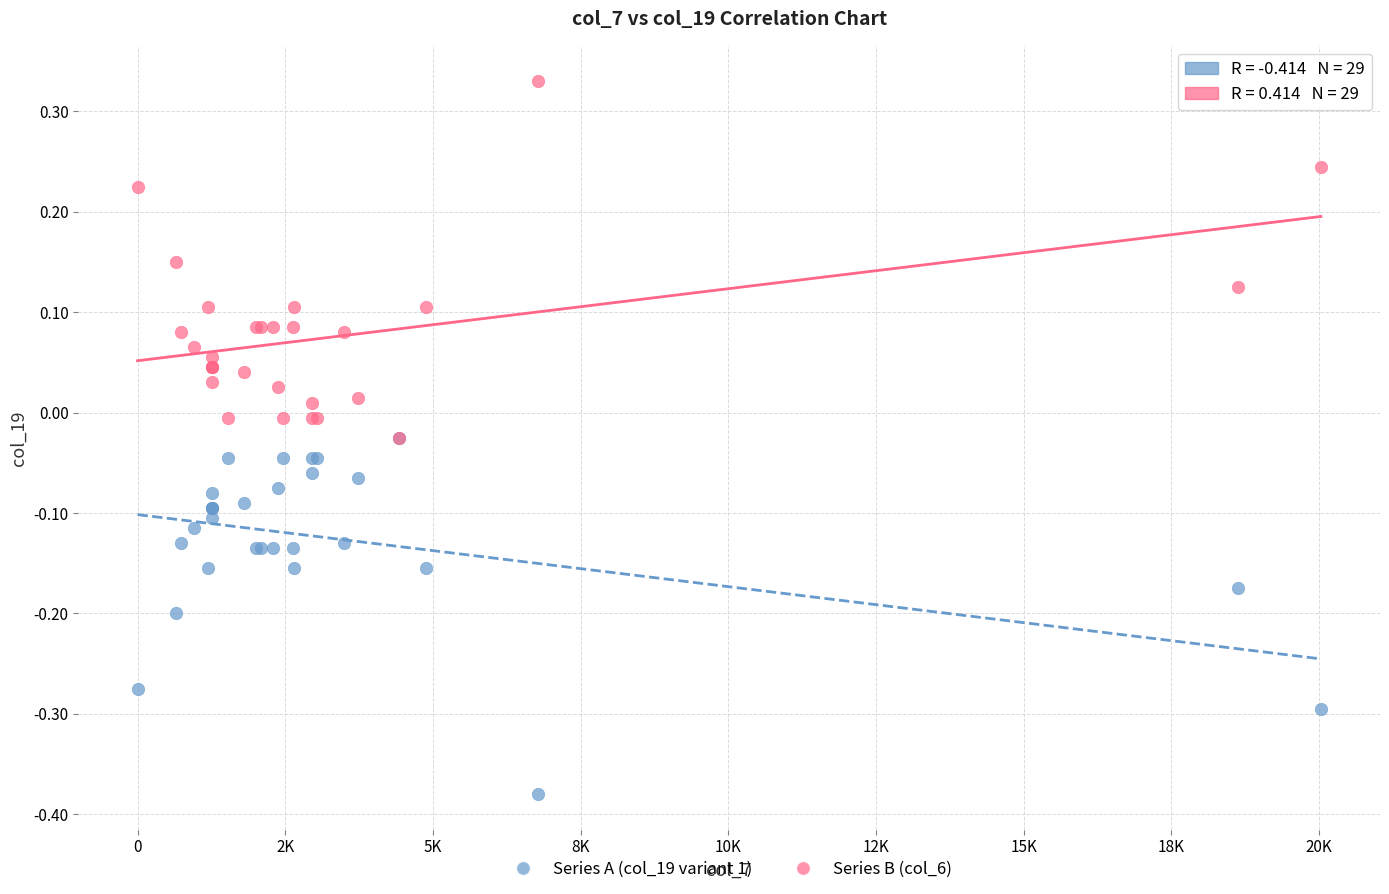

What are all the series names shown in the legend?

Series A (col_19 variant 1), Series B (col_6)